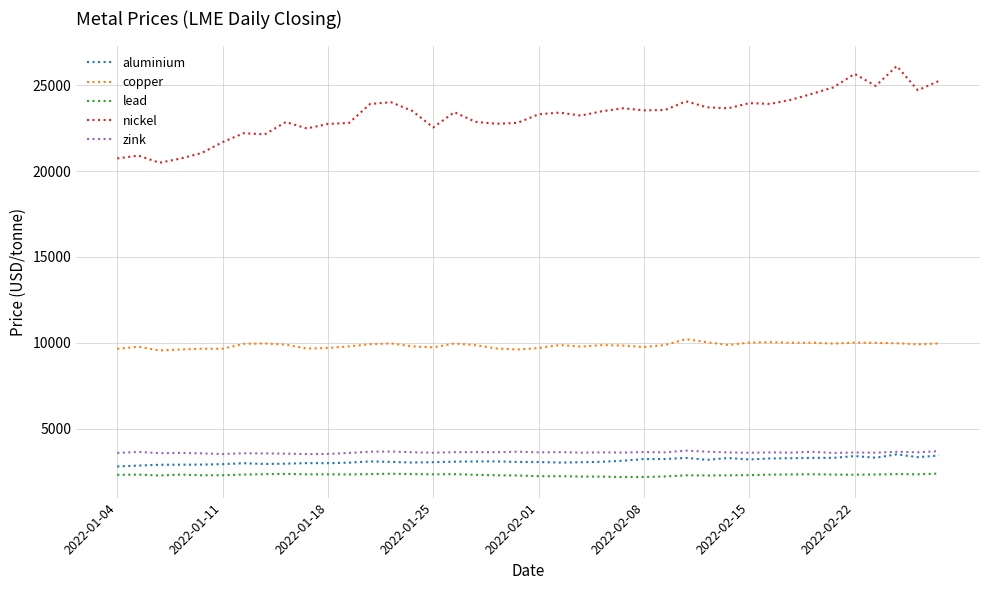

Which series has the widest spread of values?

nickel